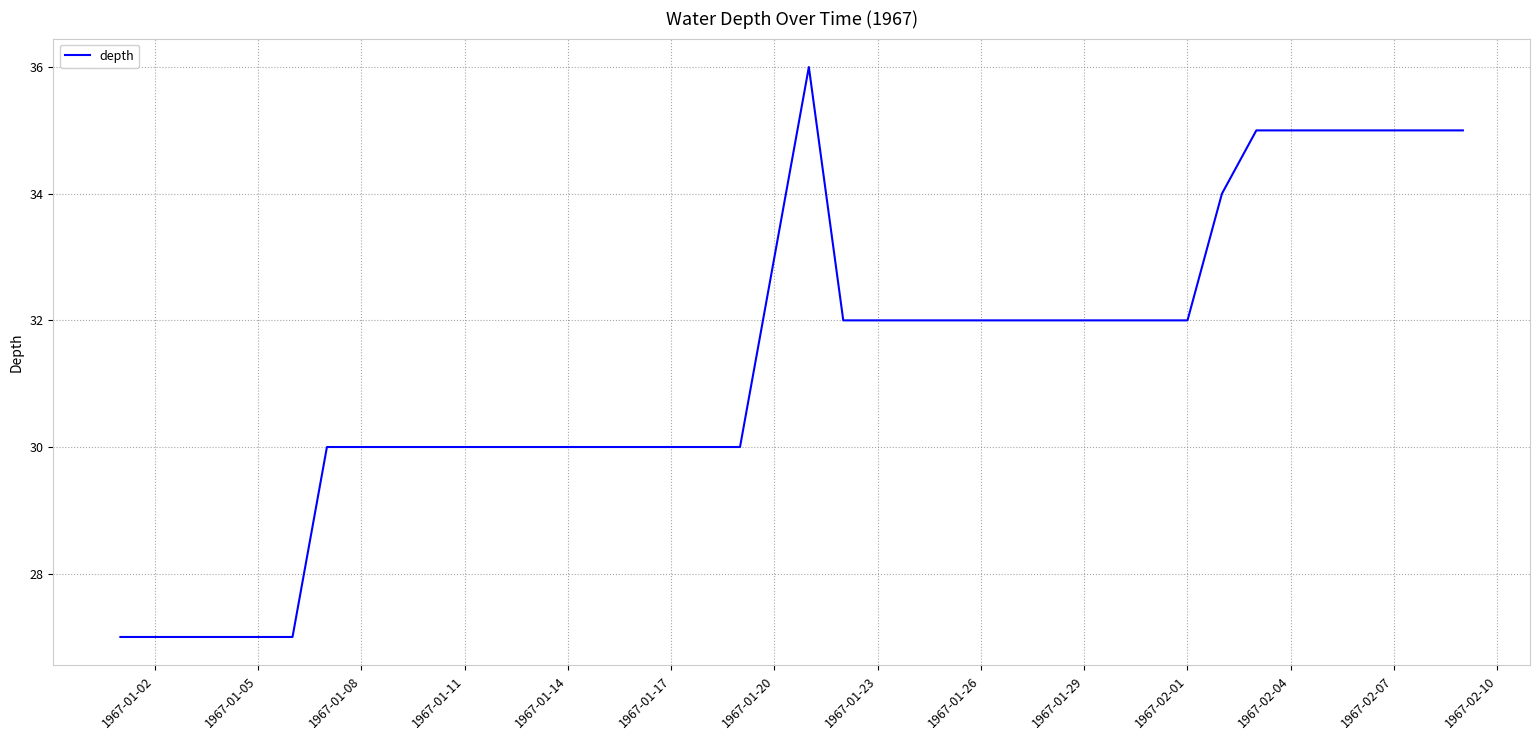

Count the values in the range 30 to 33.

25